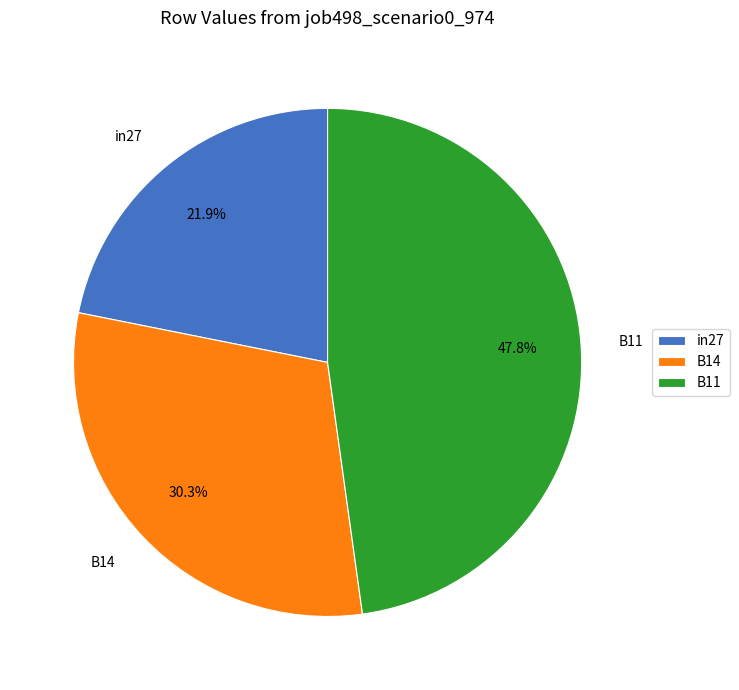

To the nearest percent, what is the combined percentage of B14 and in27?

52%